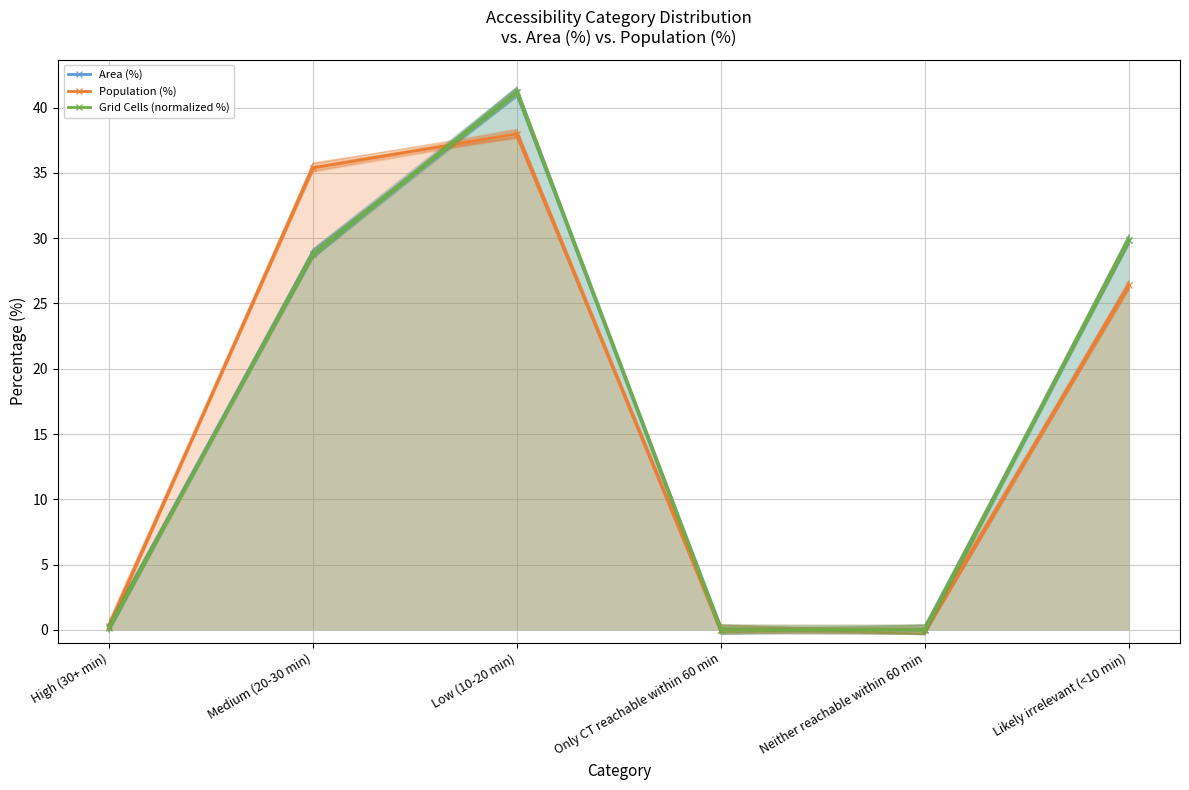

At which category does Grid Cells (normalized %) reach its first local peak?

Low (10-20 min)